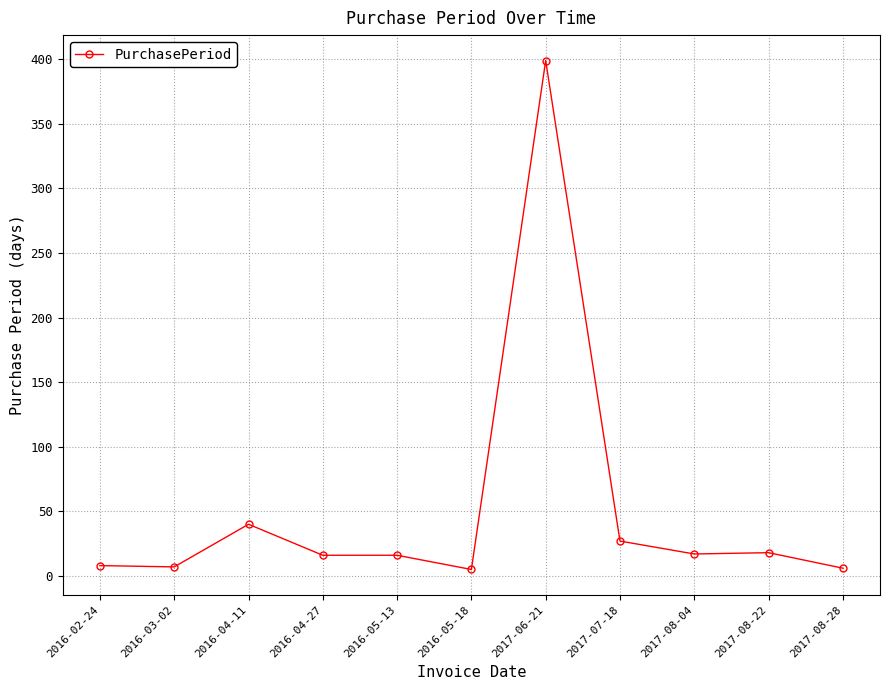

The chart shows a value of 17 at 2017-08-04. True or false?

True